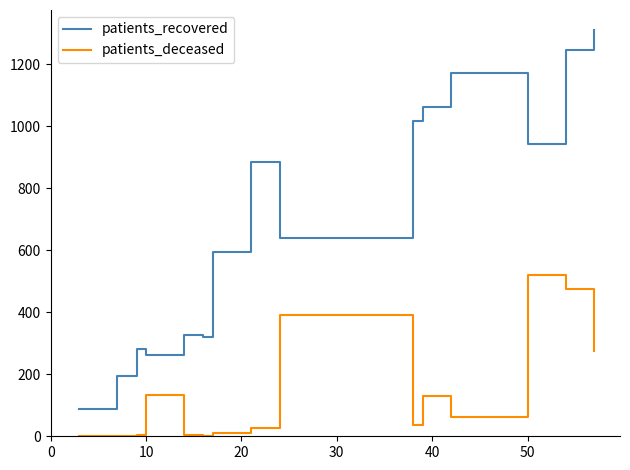

True or false: patients_recovered and patients_deceased cross at least once.

False